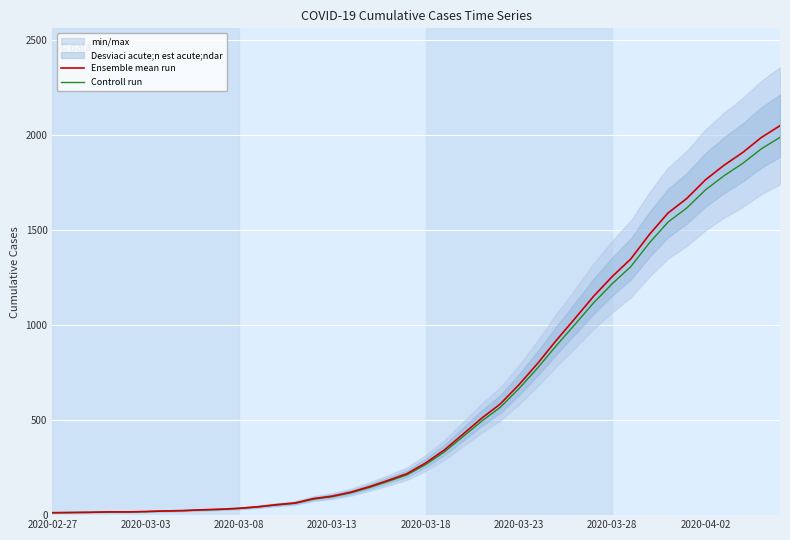

True or false: Ensemble mean run and Controll run cross at least once.

False